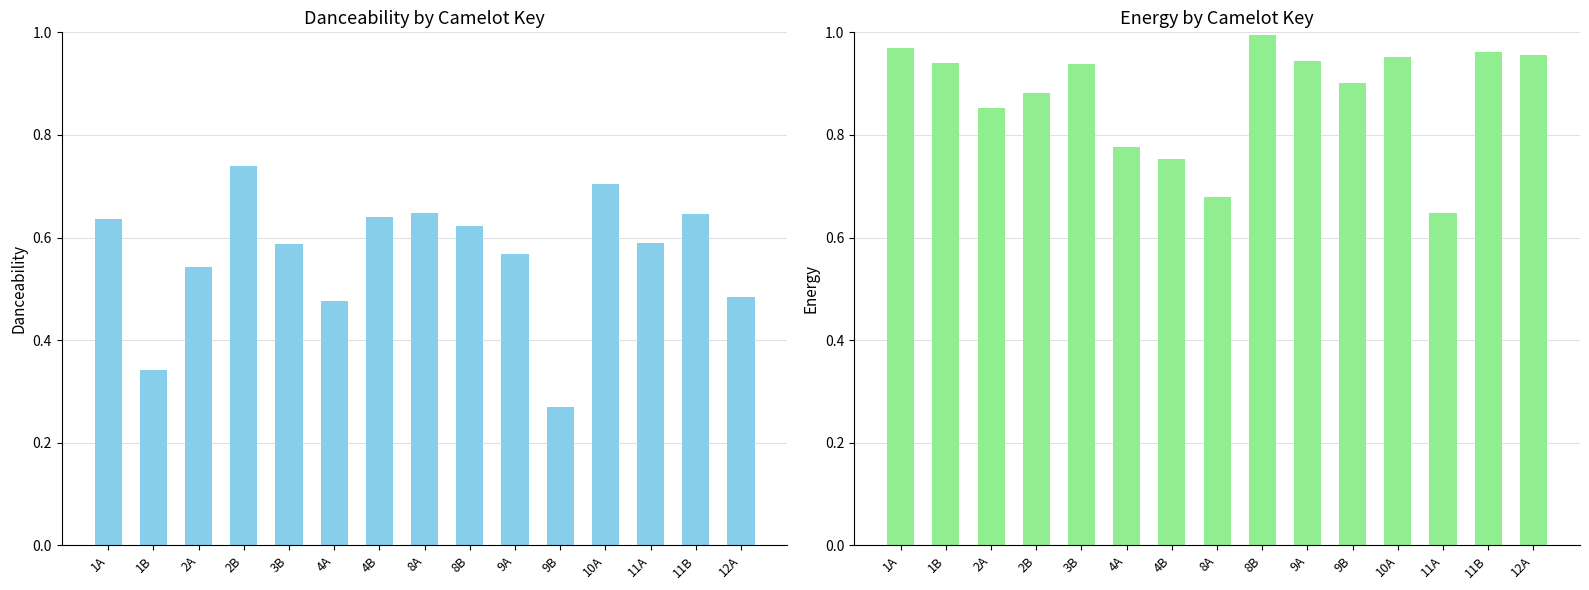

Count the danceability values in the range 0 to 1.

15